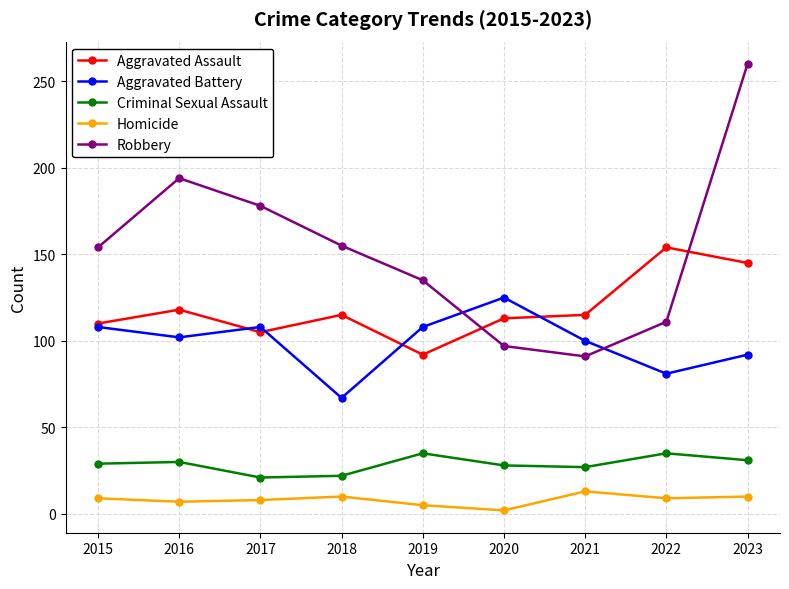

What is the difference between the Aggravated Assault values at 2022 and 2023?

9